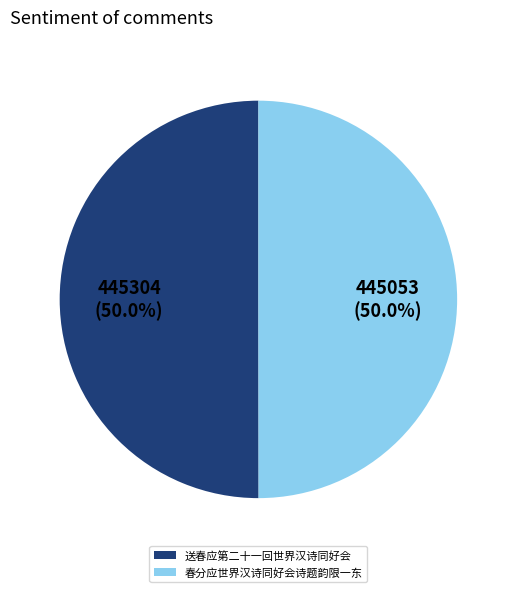

Combined, do 春分应世界汉诗同好会诗题韵限一东 and 送春应第二十一回世界汉诗同好会 account for over 50%?

Yes